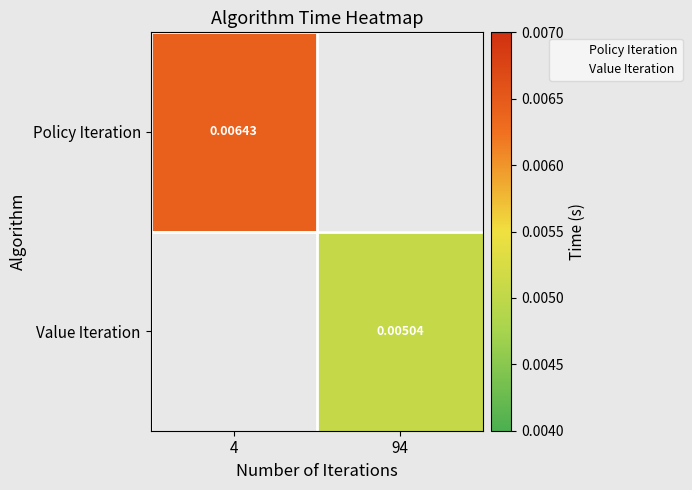

How many values in Policy Iteration are above zero?

1